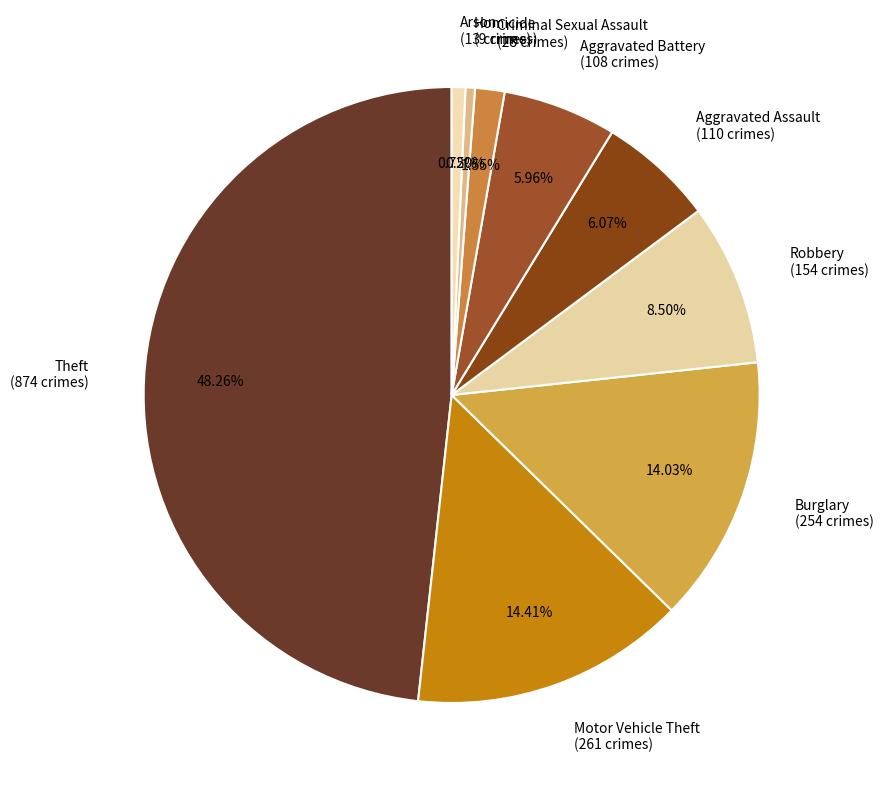

What is the ratio of the value at Aggravated Battery (108 crimes) to the value at Motor Vehicle Theft (261 crimes)?

0.4